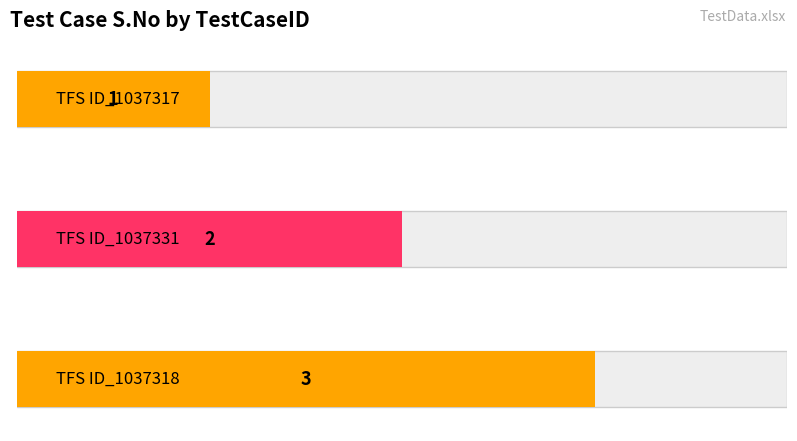

Reading left to right, transcribe all the data shown in this chart.

1	2	3